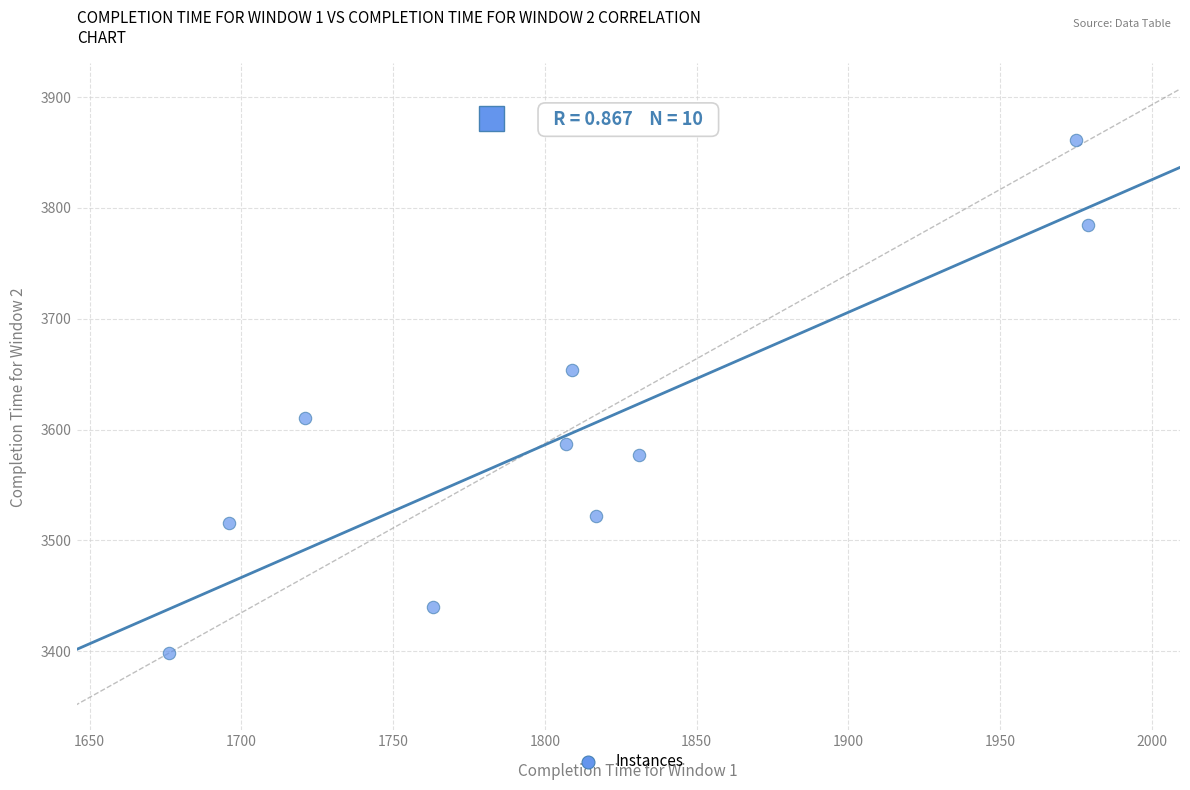

What is the average Y value?

3595